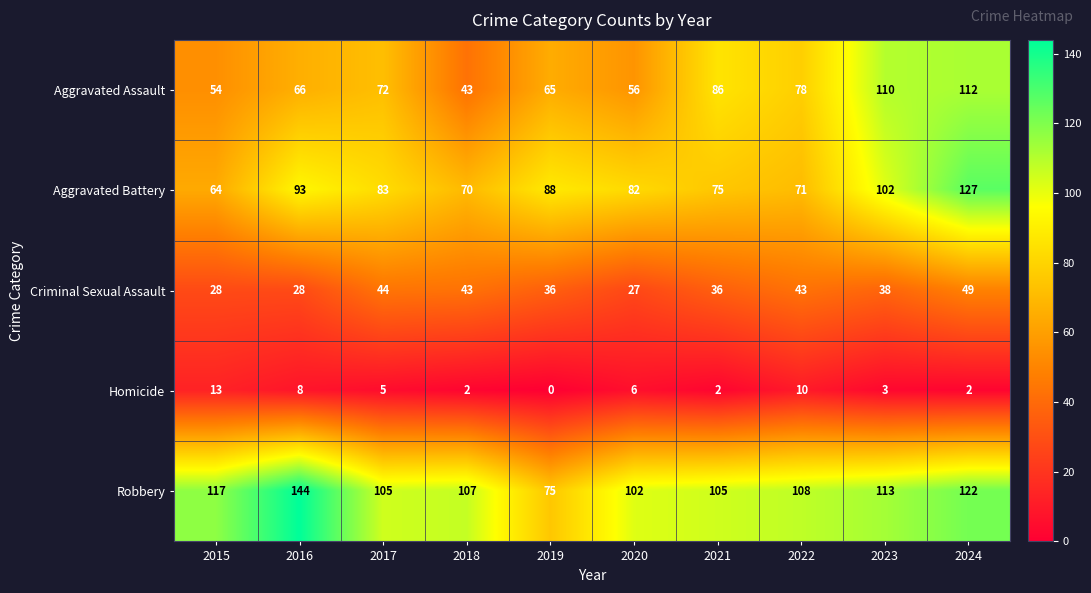

At which label is Aggravated Assault closest to 77?

2022